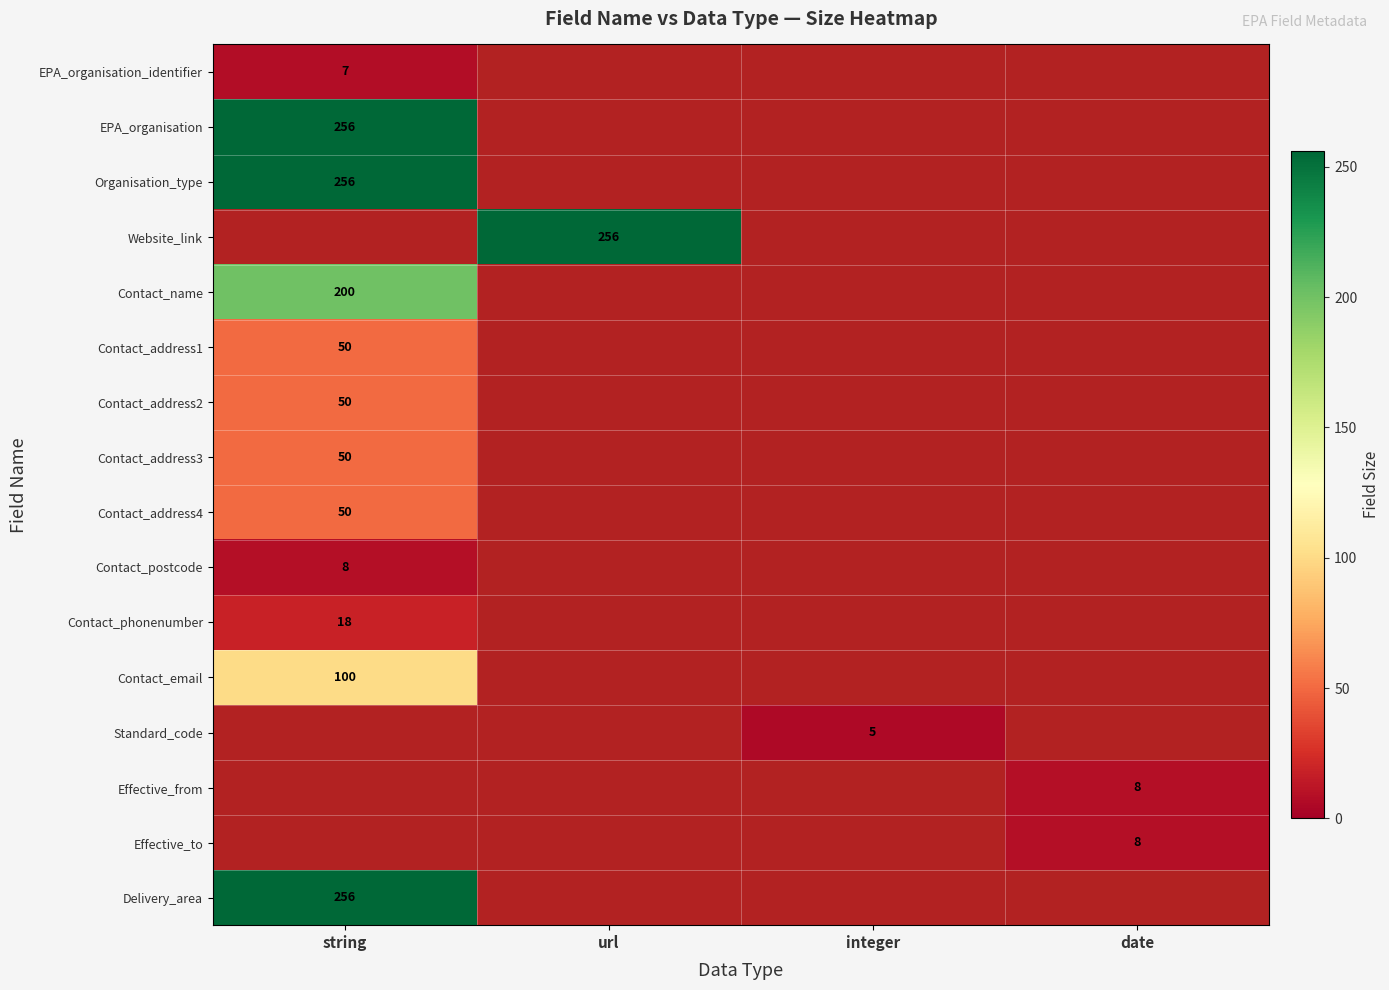

What is the smallest value displayed?

5.0